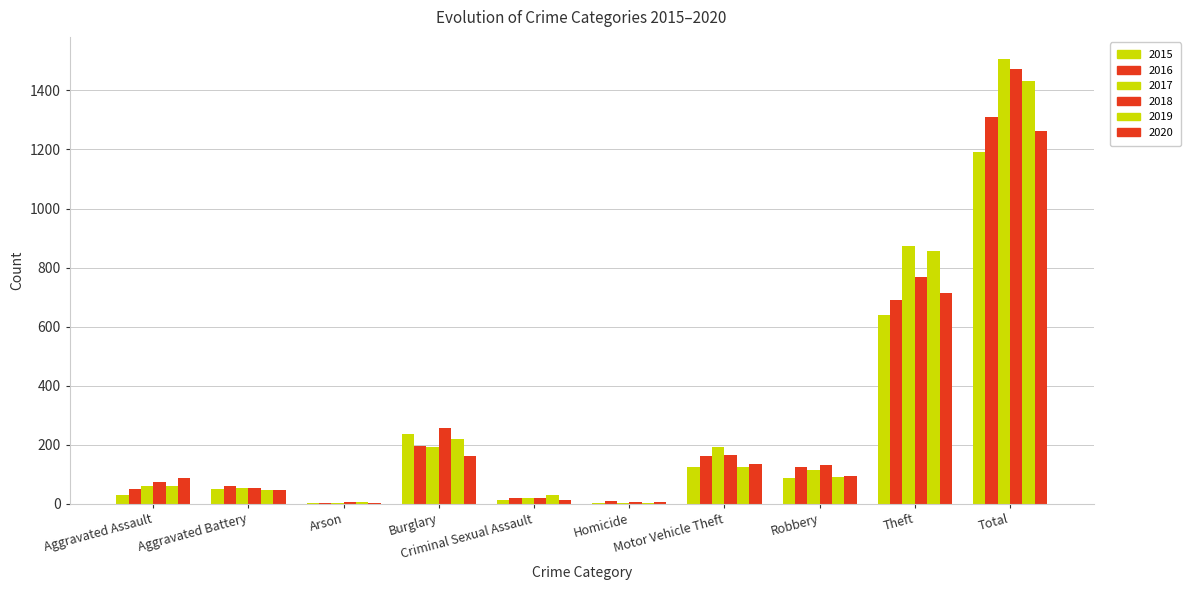

At which label does 2016 first exceed 123?

Burglary